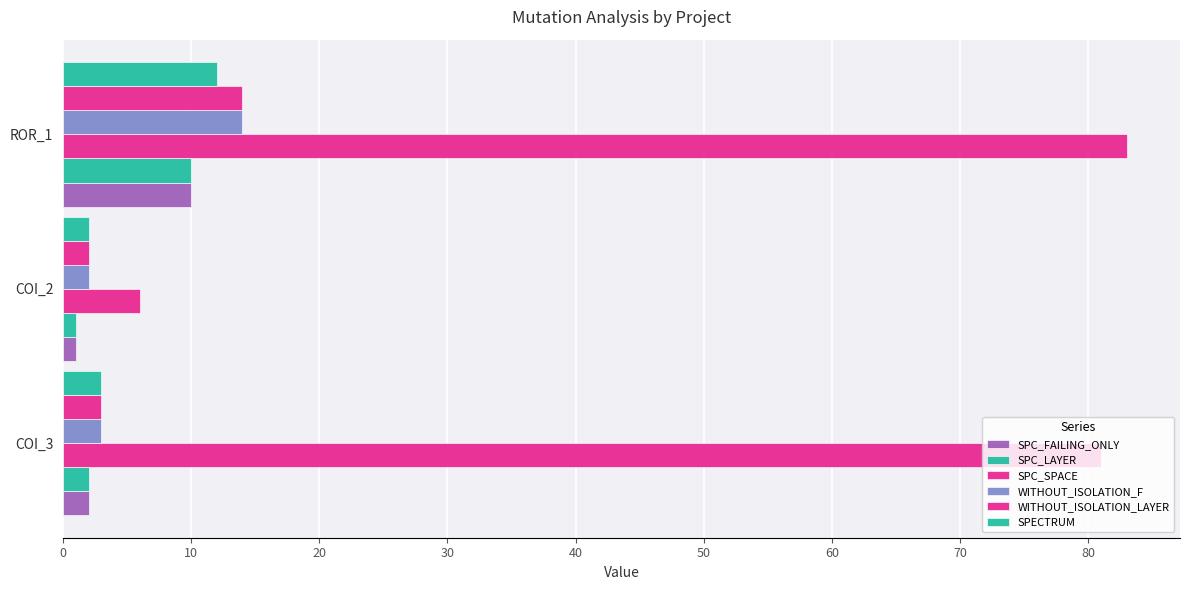

How many data points does each series have?

3